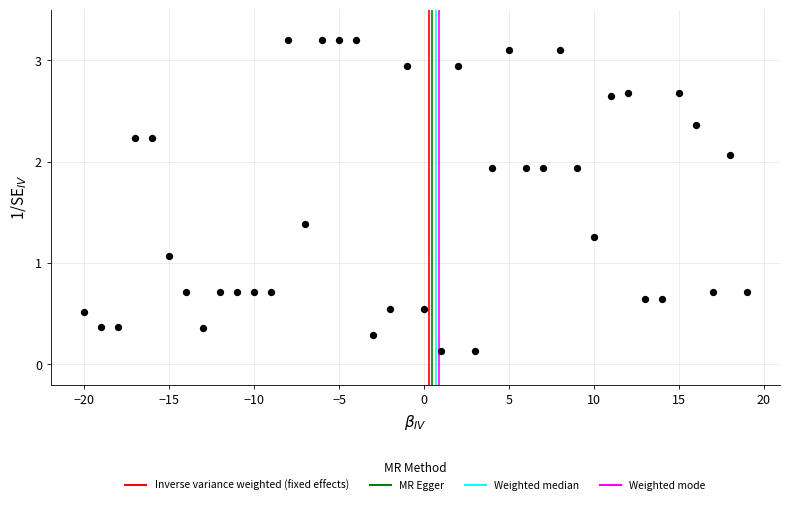

What is the range of X values (max minus min)?

39.0